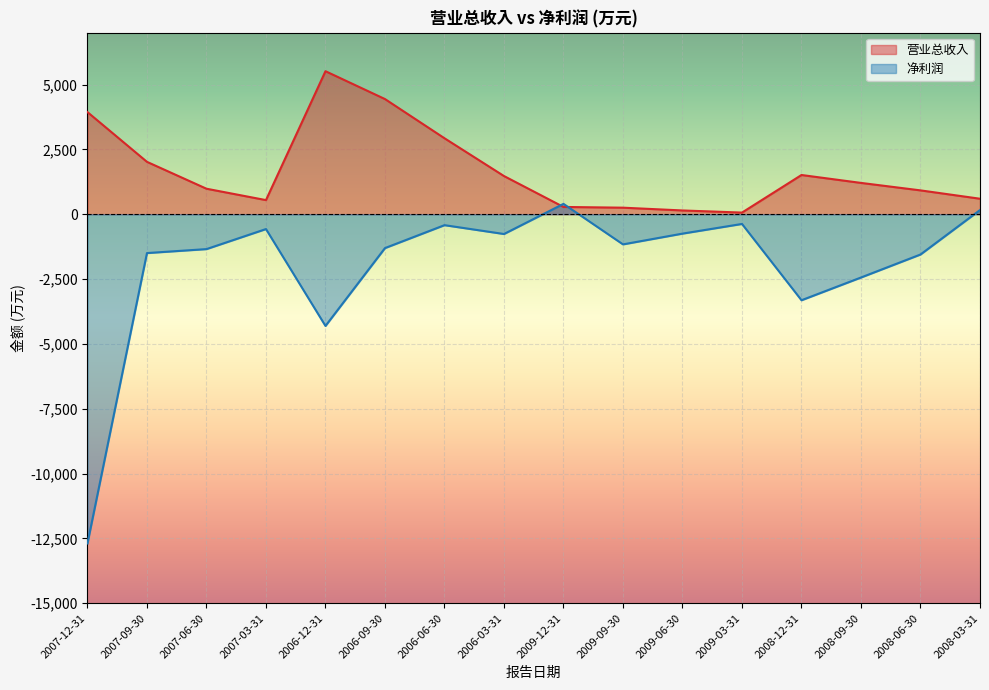

What is the label of the 2nd point from the right?

2008-06-30